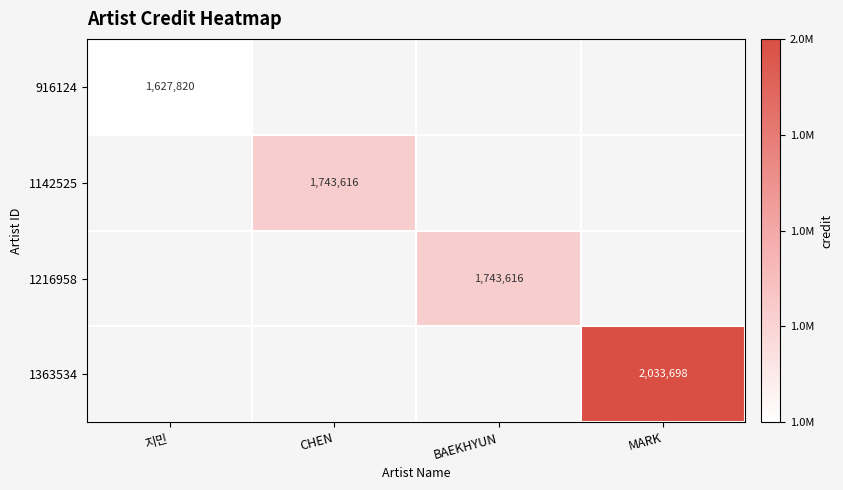

Is it true that 1216958 equals 1743616 at BAEKHYUN?

True